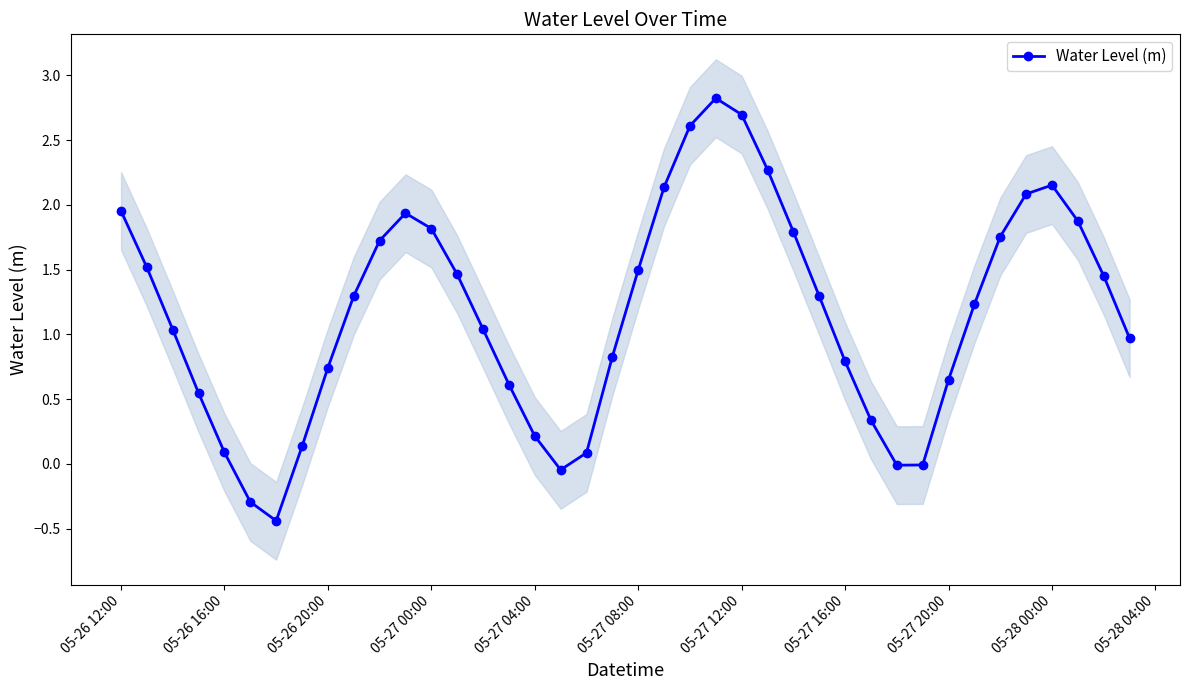

What is the difference between the second highest and second lowest values?

3.0